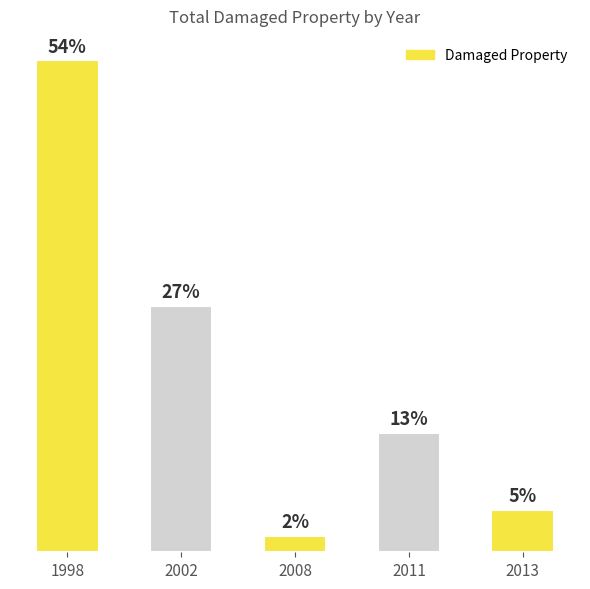

Rank the categories by value from lowest to highest.

2008, 2013, 2011, 2002, 1998